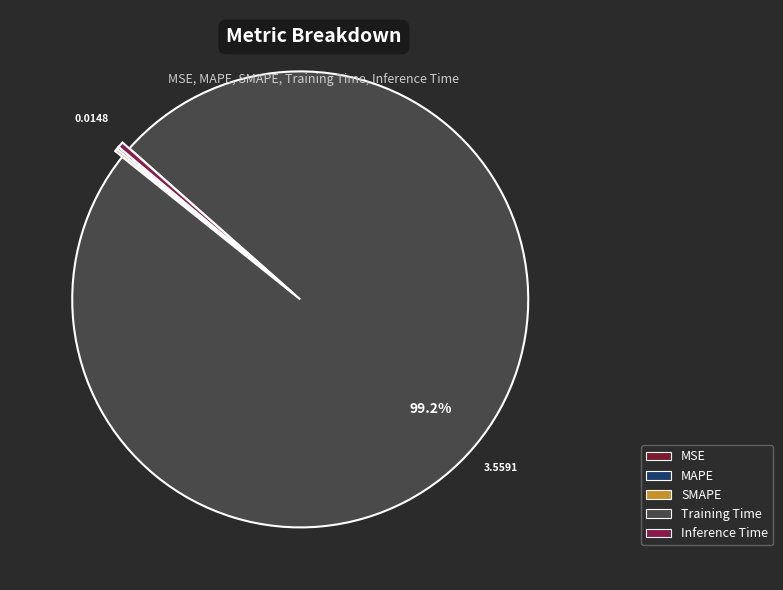

Combined, do Training Time and Inference Time account for over 50%?

Yes